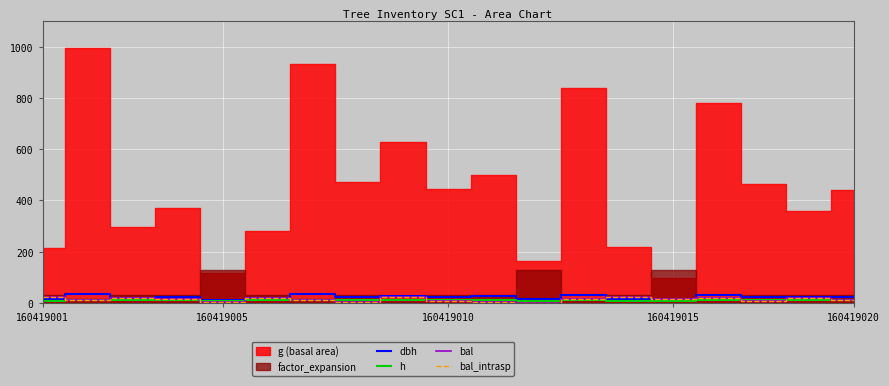

True or false: dbh and h intersect in this chart.

False